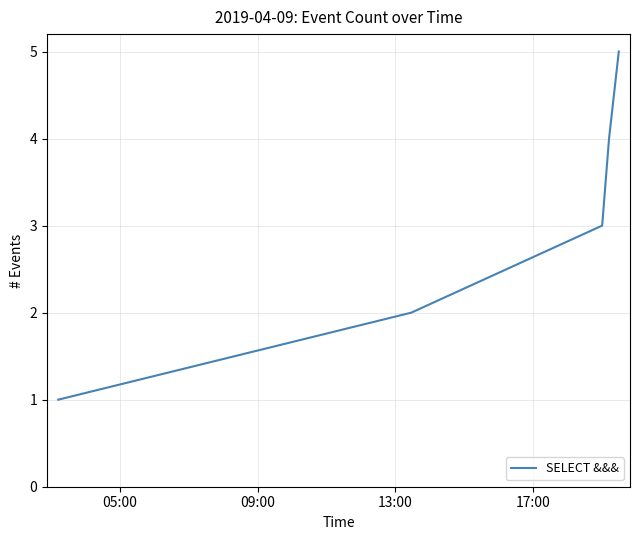

What is the average value?

3